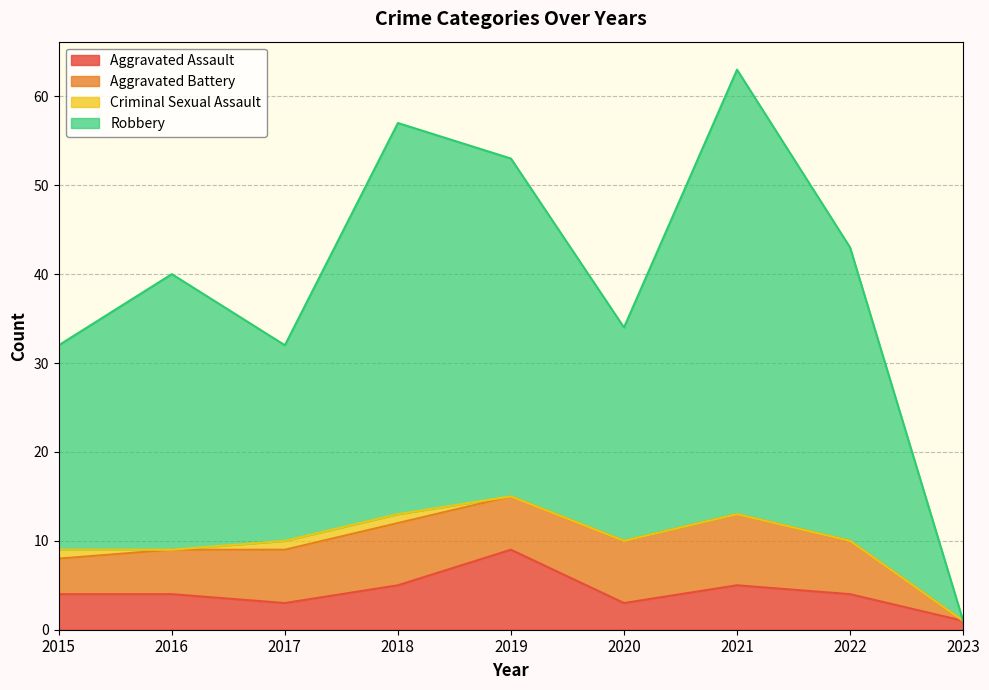

What is the difference between the maximum and minimum values in the Aggravated Assault series?

8